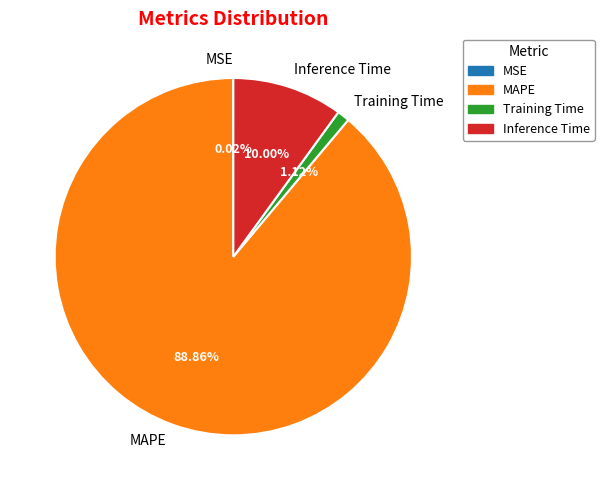

Which category has the biggest portion of the pie?

MAPE